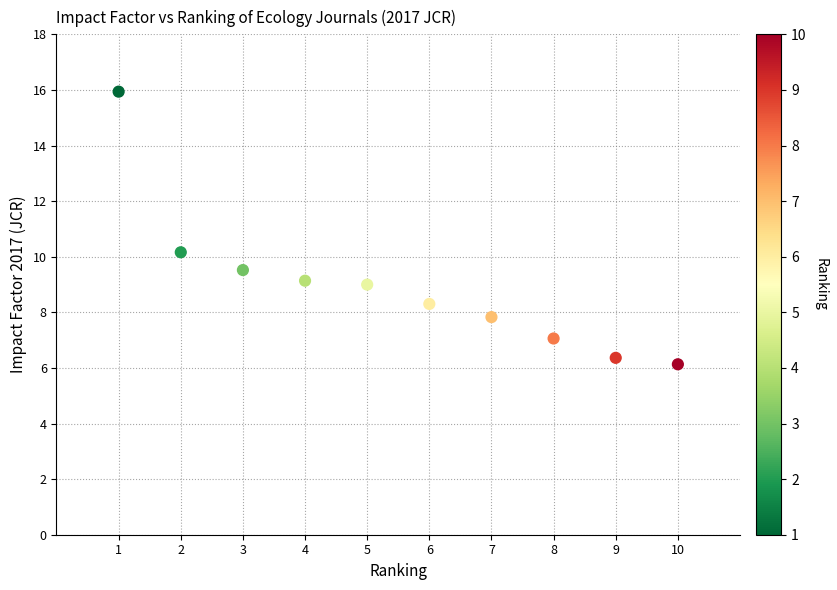

What Y value in the scatter plot is closest to 11?

10.2